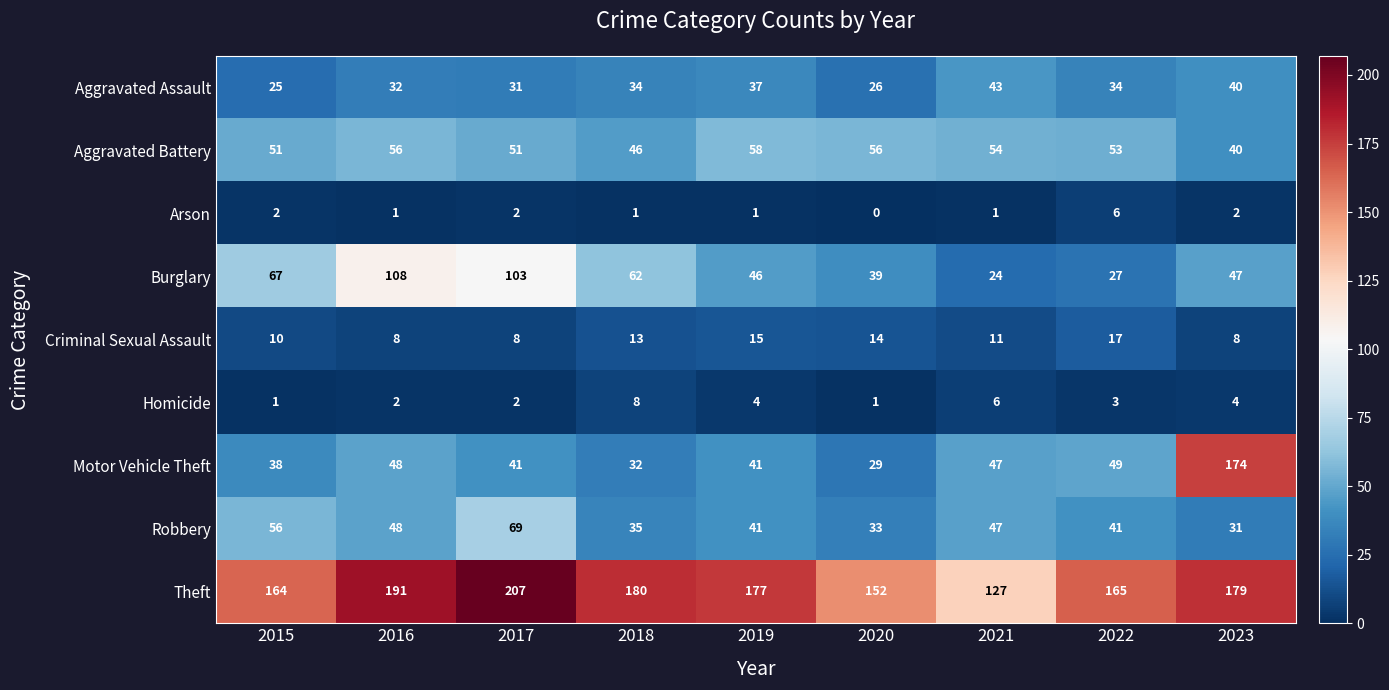

What is the difference between the second highest and second lowest values in the Aggravated Assault series?

14